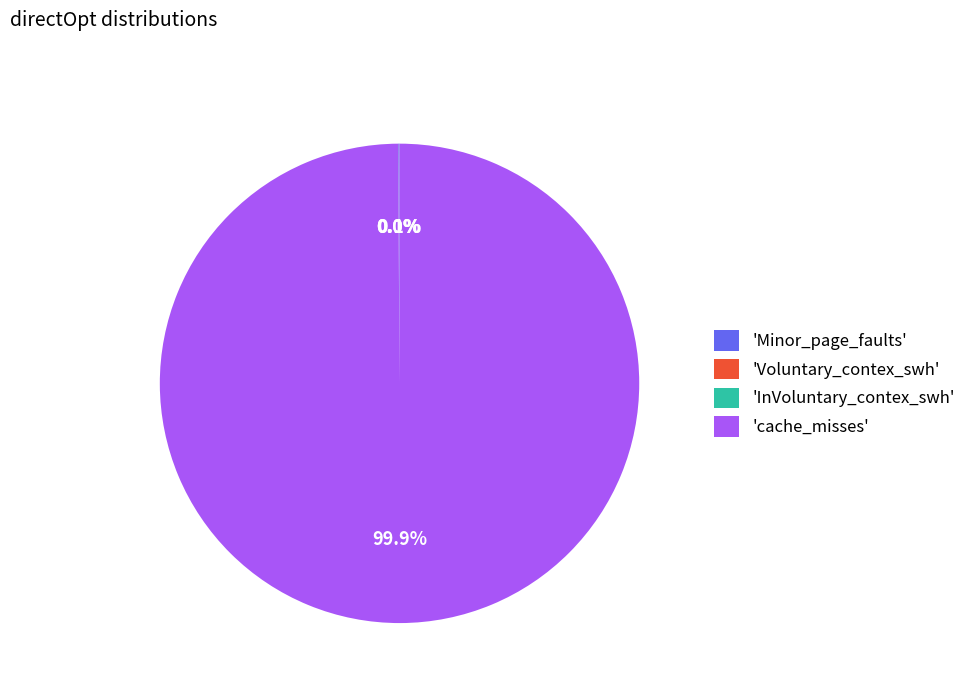

Is there a majority slice in this chart?

Yes